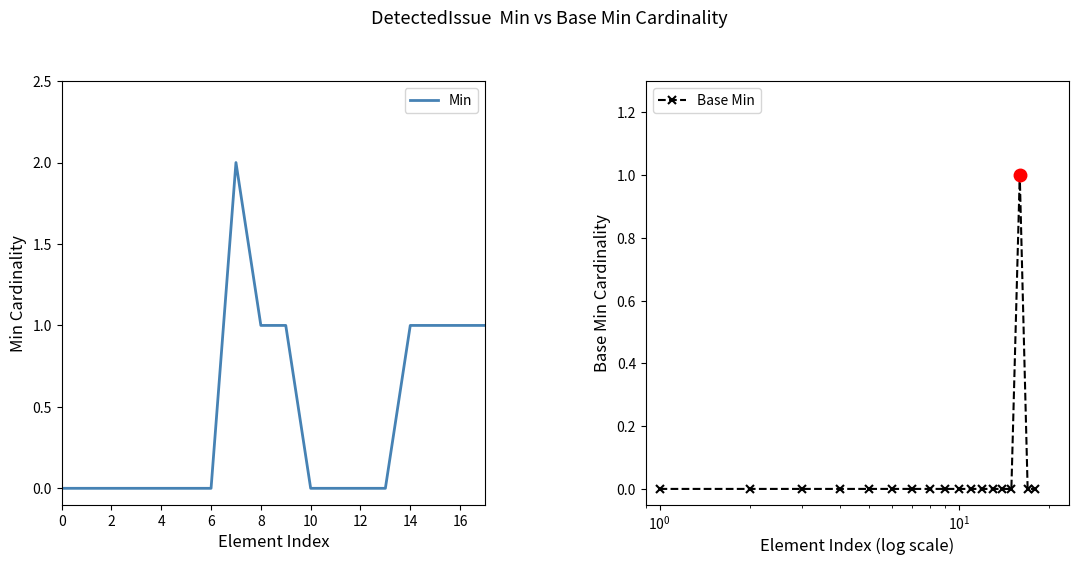

True or false: Min and Base Min cross at least once.

False